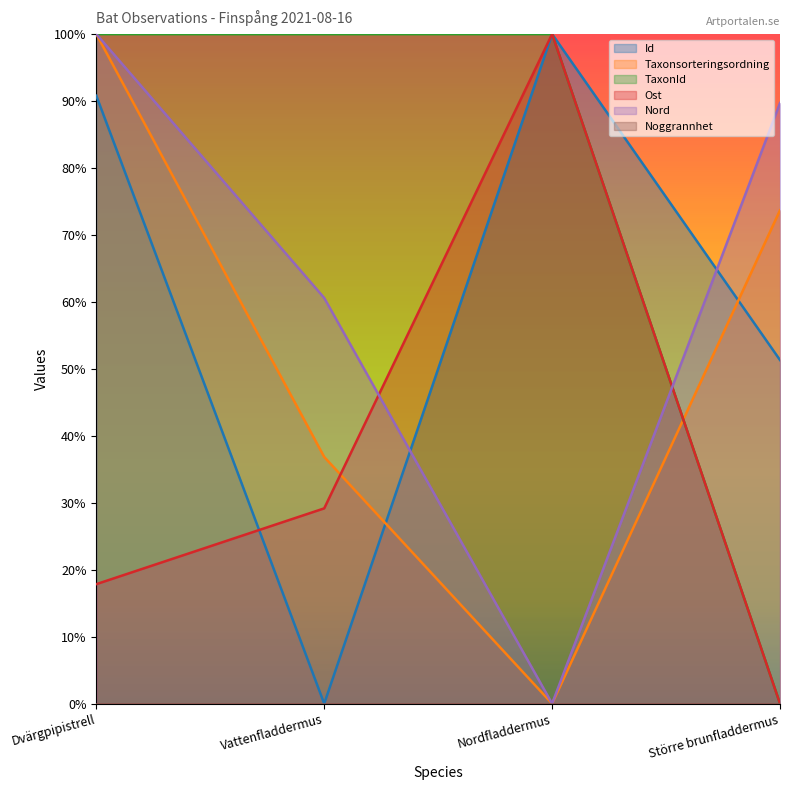

True or false: Taxonsorteringsordning has more than 0 interior local peaks.

False